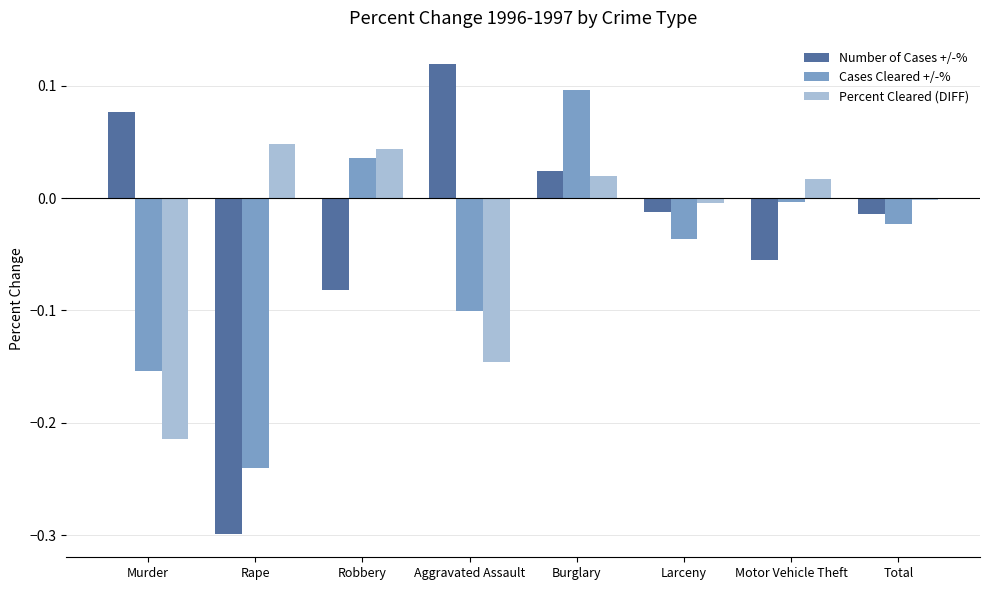

At how many categories does at least one series exceed 0?

6